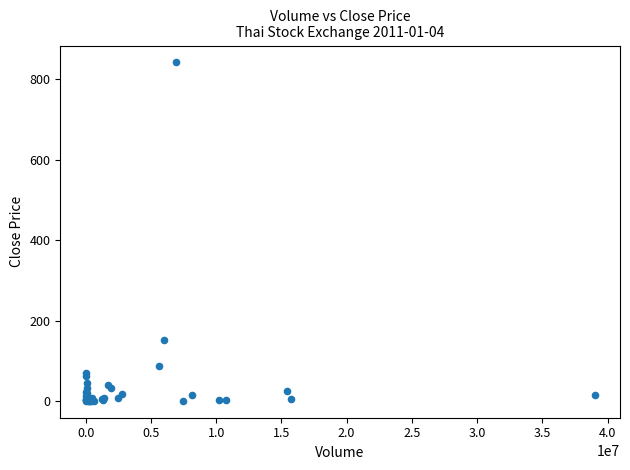

What Y value in the scatter plot is closest to 421?

152.0